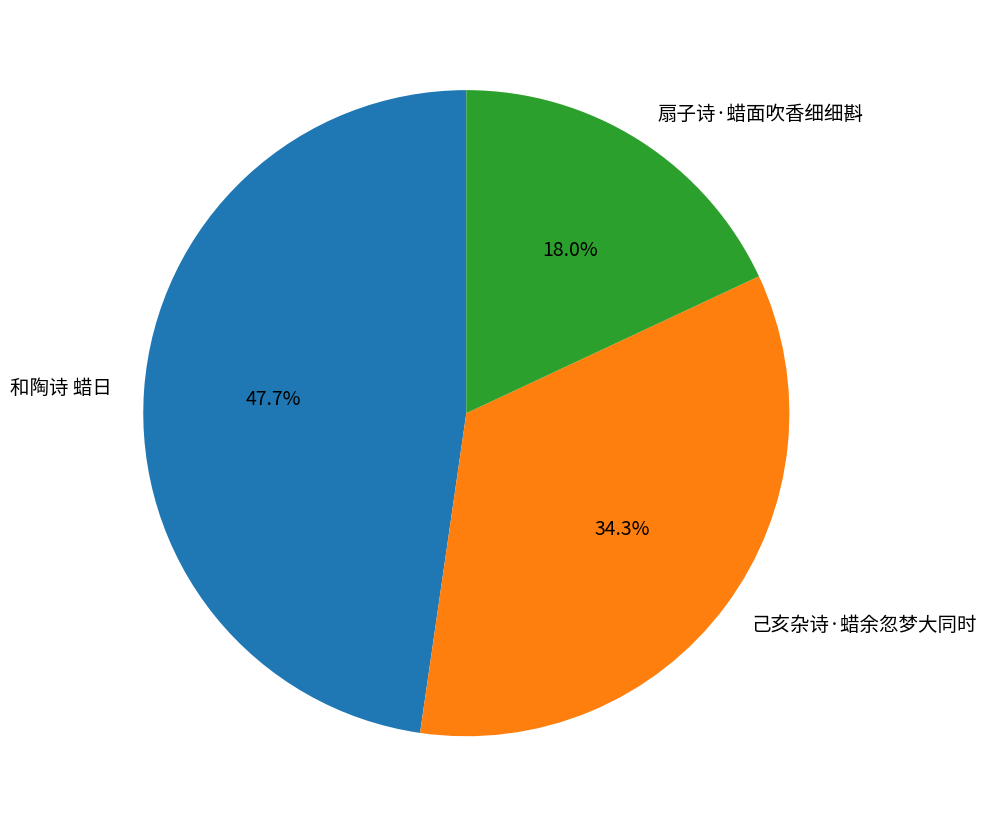

Between 扇子诗·蜡面吹香细细斟 and 己亥杂诗·蜡余忽梦大同时, which is larger?

己亥杂诗·蜡余忽梦大同时